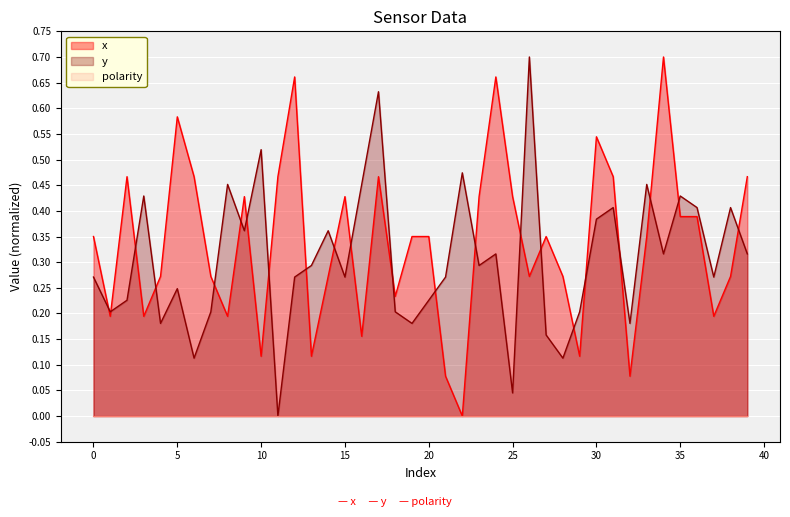

Where is the first local maximum for y?

3